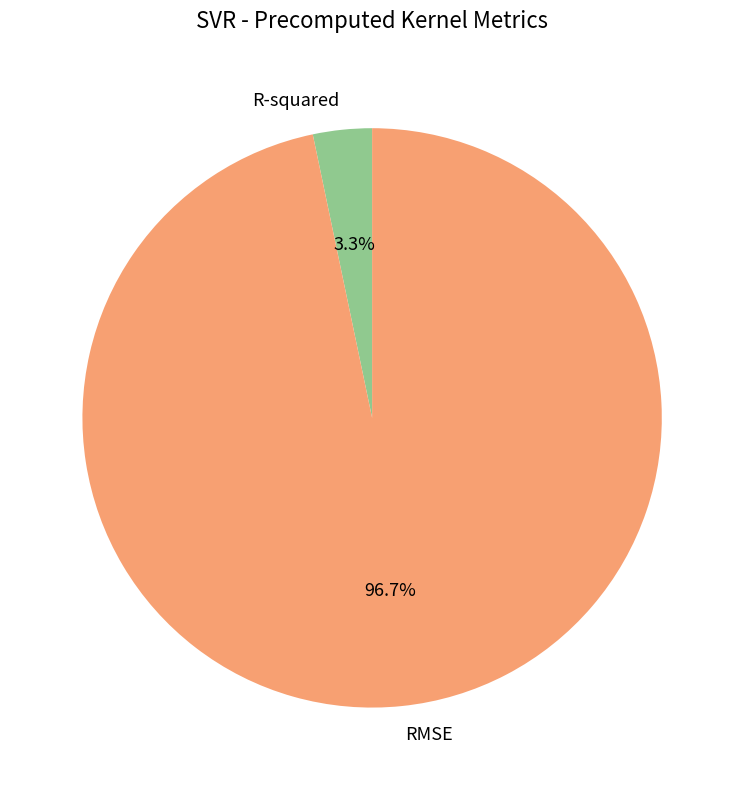

To the nearest percent, what is the average slice percentage?

50%